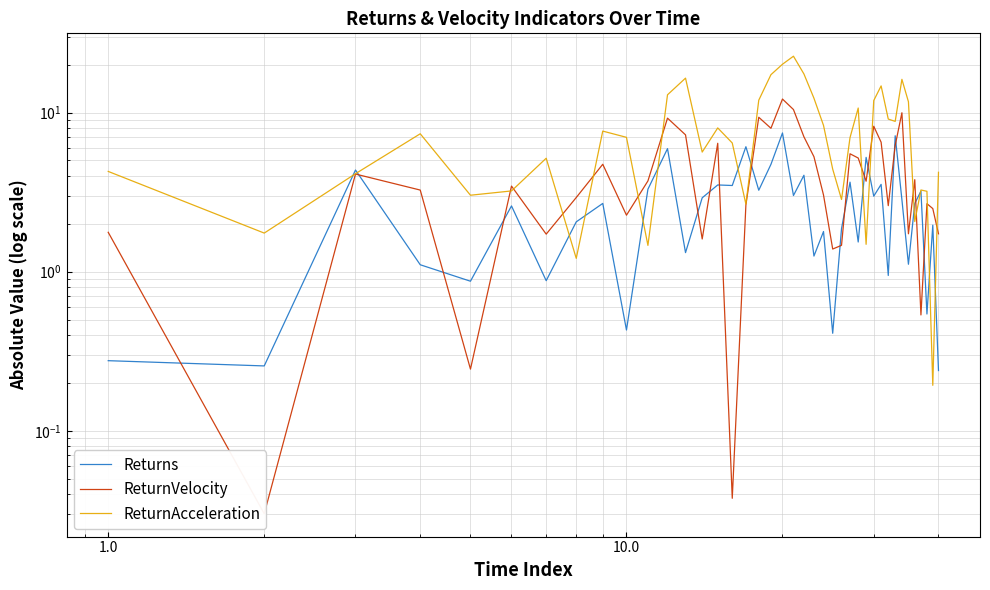

Which series has the largest total across all categories?

ReturnAcceleration